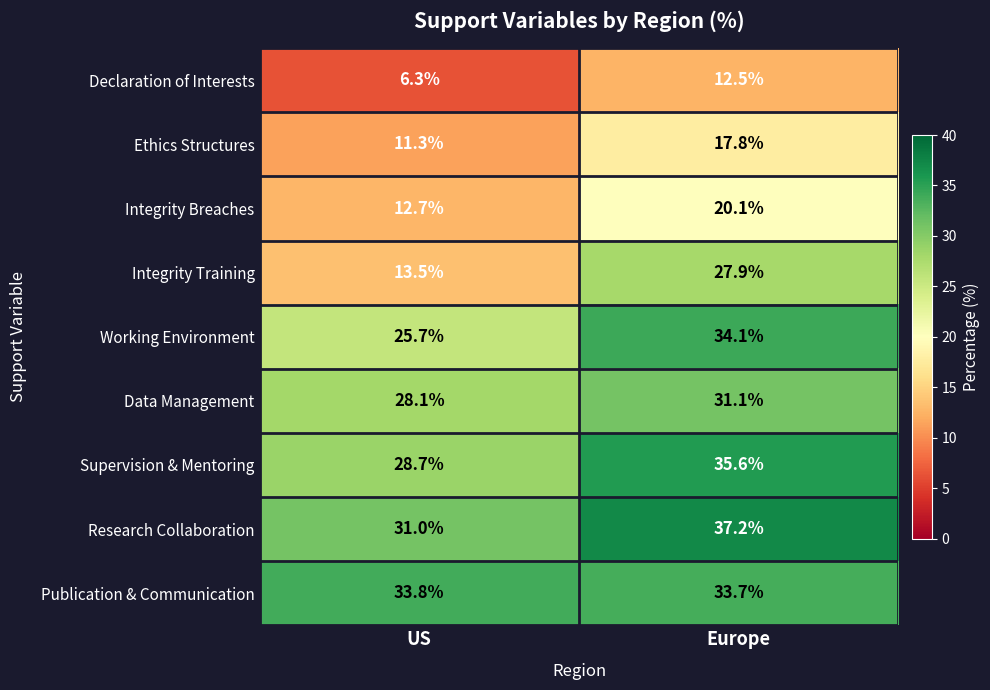

List the series in order of their peak value, highest first.

Research Collaboration, Supervision & Mentoring, Working Environment, Publication & Communication, Data Management, Integrity Training, Integrity Breaches, Ethics Structures, Declaration of Interests